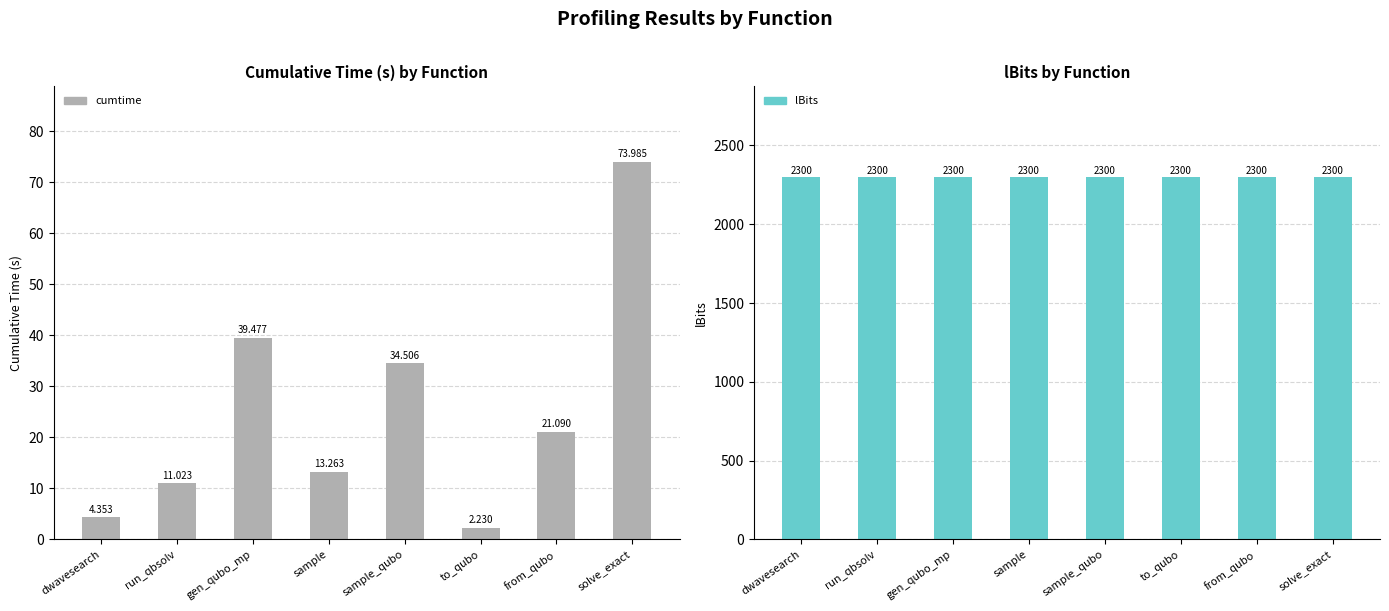

At which label does cumtime first exceed 21?

gen_qubo_mp